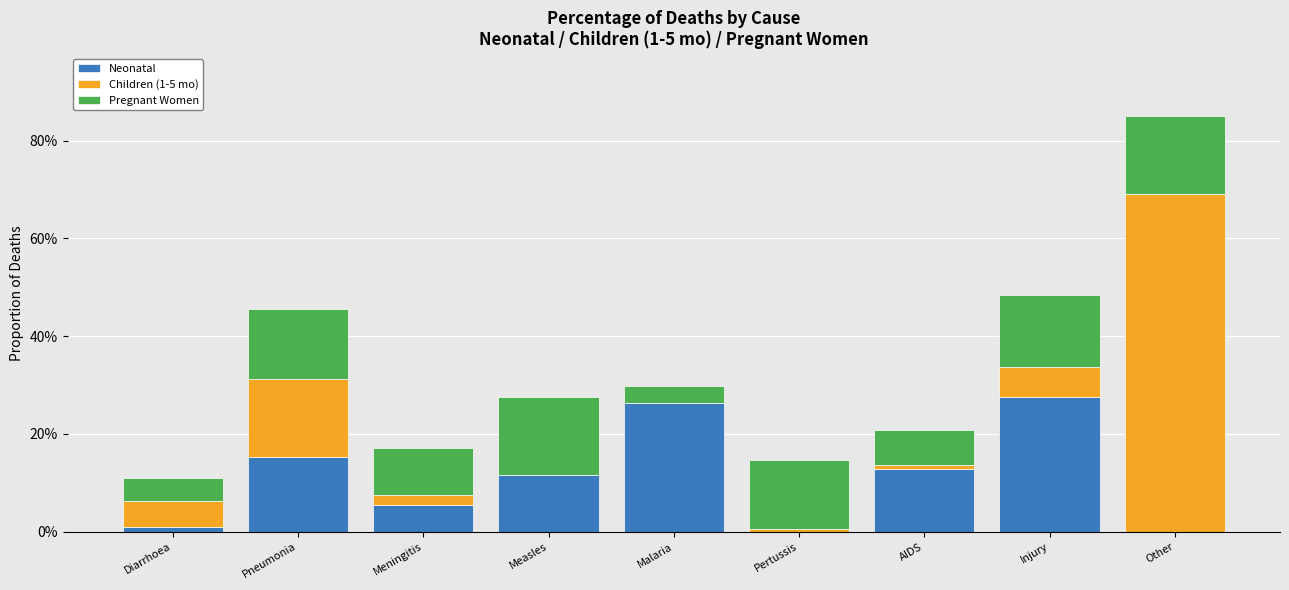

What are all the series names shown in the legend?

Neonatal, Children (1-5 mo), Pregnant Women